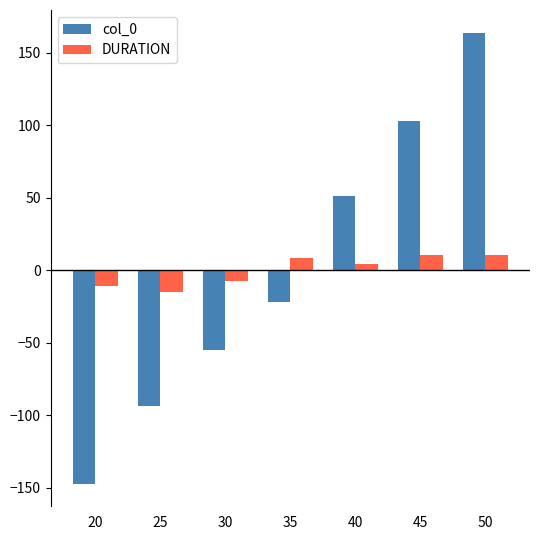

How many bars are there in each group?

2